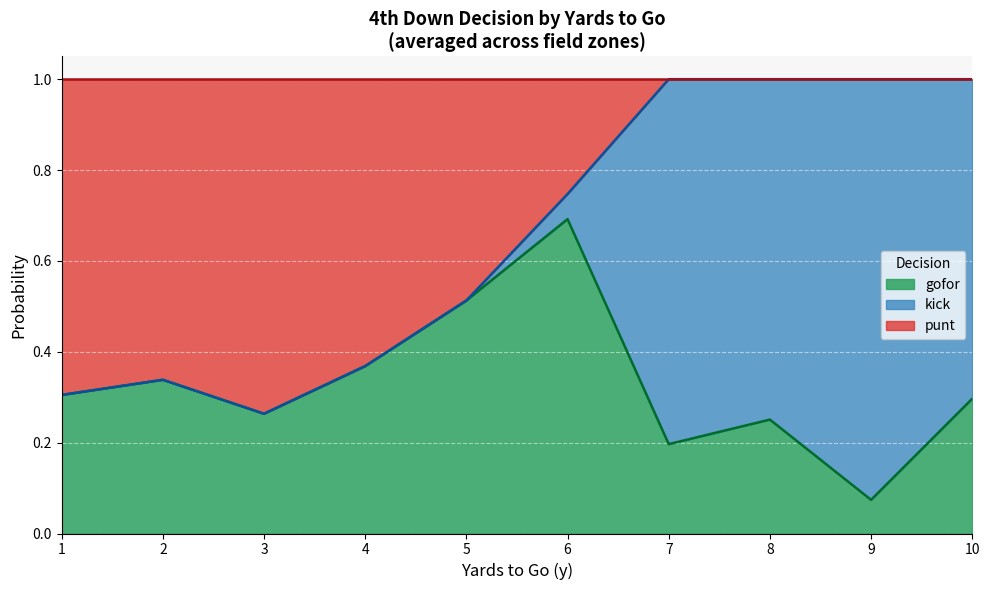

At which label does gofor reach its minimum?

9